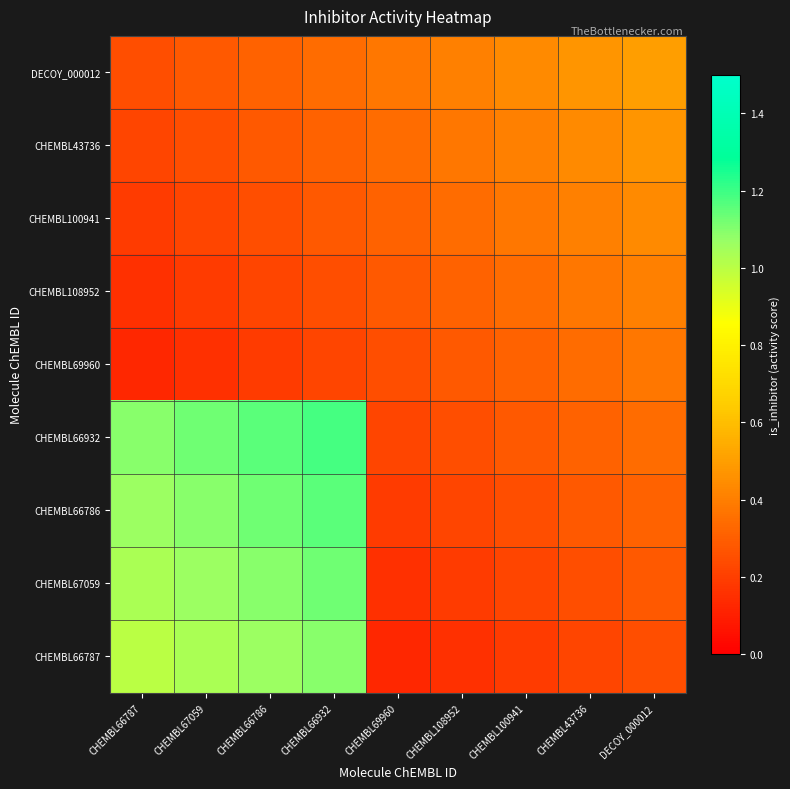

Reading left to right, what are all the values shown in this chart?

DECOY_000012: CHEMBL66787=0.2	CHEMBL67059=0.3	CHEMBL66786=0.3	CHEMBL66932=0.3	CHEMBL69960=0.4	CHEMBL108952=0.4	CHEMBL100941=0.4	CHEMBL43736=0.5	DECOY_000012=0.5
CHEMBL43736: CHEMBL66787=0.2	CHEMBL67059=0.2	CHEMBL66786=0.3	CHEMBL66932=0.3	CHEMBL69960=0.3	CHEMBL108952=0.4	CHEMBL100941=0.4	CHEMBL43736=0.4	DECOY_000012=0.5
CHEMBL100941: CHEMBL66787=0.2	CHEMBL67059=0.2	CHEMBL66786=0.2	CHEMBL66932=0.3	CHEMBL69960=0.3	CHEMBL108952=0.3	CHEMBL100941=0.4	CHEMBL43736=0.4	DECOY_000012=0.4
CHEMBL108952: CHEMBL66787=0.2	CHEMBL67059=0.2	CHEMBL66786=0.2	CHEMBL66932=0.2	CHEMBL69960=0.3	CHEMBL108952=0.3	CHEMBL100941=0.3	CHEMBL43736=0.4	DECOY_000012=0.4
CHEMBL69960: CHEMBL66787=0.1	CHEMBL67059=0.2	CHEMBL66786=0.2	CHEMBL66932=0.2	CHEMBL69960=0.2	CHEMBL108952=0.3	CHEMBL100941=0.3	CHEMBL43736=0.3	DECOY_000012=0.4
CHEMBL66932: CHEMBL66787=1.1	CHEMBL67059=1.1	CHEMBL66786=1.2	CHEMBL66932=1.2	CHEMBL69960=0.2	CHEMBL108952=0.2	CHEMBL100941=0.3	CHEMBL43736=0.3	DECOY_000012=0.3
CHEMBL66786: CHEMBL66787=1.1	CHEMBL67059=1.1	CHEMBL66786=1.1	CHEMBL66932=1.2	CHEMBL69960=0.2	CHEMBL108952=0.2	CHEMBL100941=0.2	CHEMBL43736=0.3	DECOY_000012=0.3
CHEMBL67059: CHEMBL66787=1.0	CHEMBL67059=1.1	CHEMBL66786=1.1	CHEMBL66932=1.1	CHEMBL69960=0.2	CHEMBL108952=0.2	CHEMBL100941=0.2	CHEMBL43736=0.2	DECOY_000012=0.3
CHEMBL66787: CHEMBL66787=1.0	CHEMBL67059=1.0	CHEMBL66786=1.1	CHEMBL66932=1.1	CHEMBL69960=0.1	CHEMBL108952=0.2	CHEMBL100941=0.2	CHEMBL43736=0.2	DECOY_000012=0.2